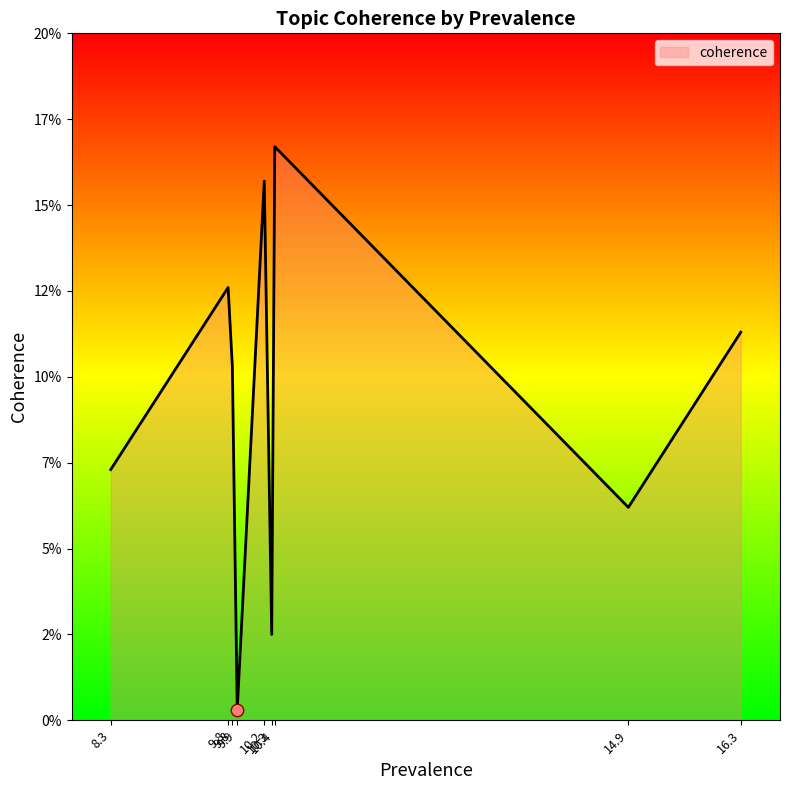

Is this an area chart (filled region under the line)?

Yes